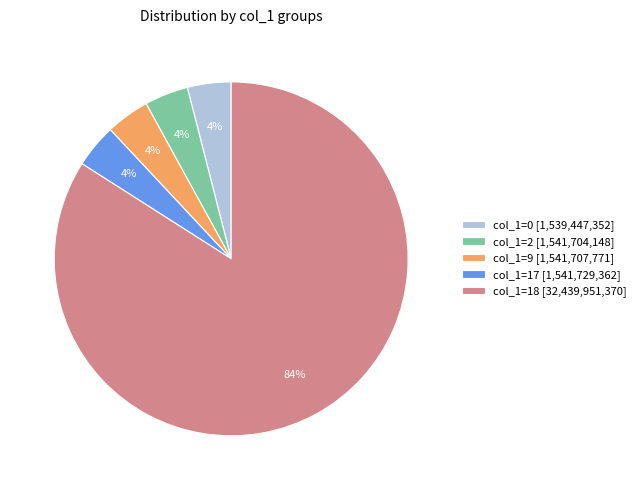

To the nearest percent, what is the combined percentage of col_1=0 [1,539,447,352] and col_1=2 [1,541,704,148]?

8%